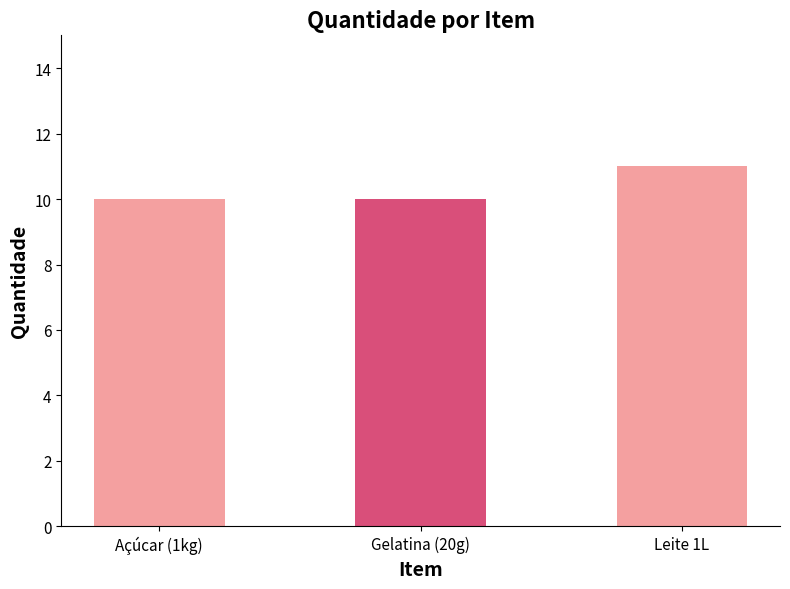

Is it true that the value at Gelatina (20g) is 15?

False